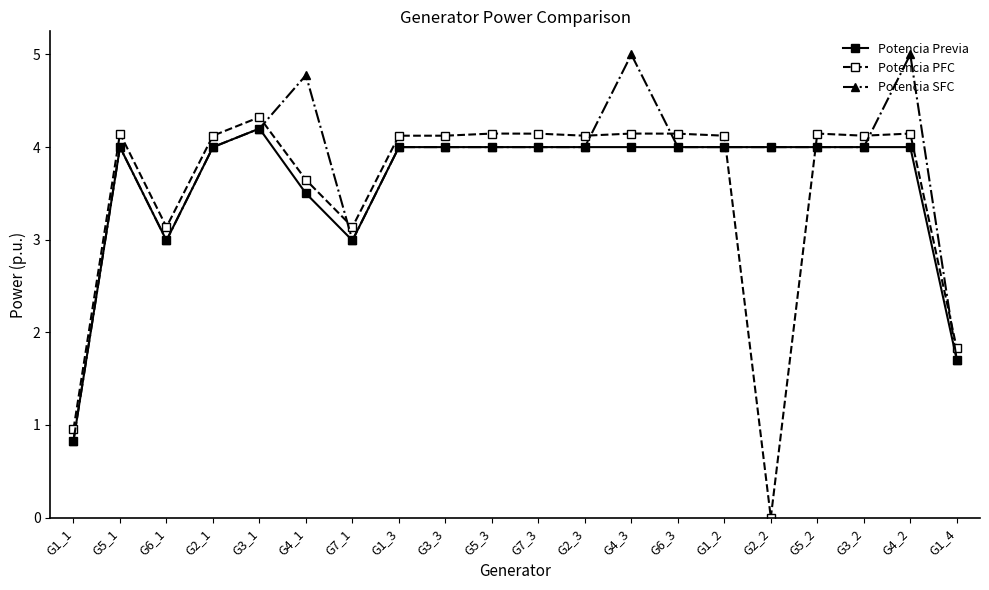

What is the minimum value for Potencia SFC?

0.8